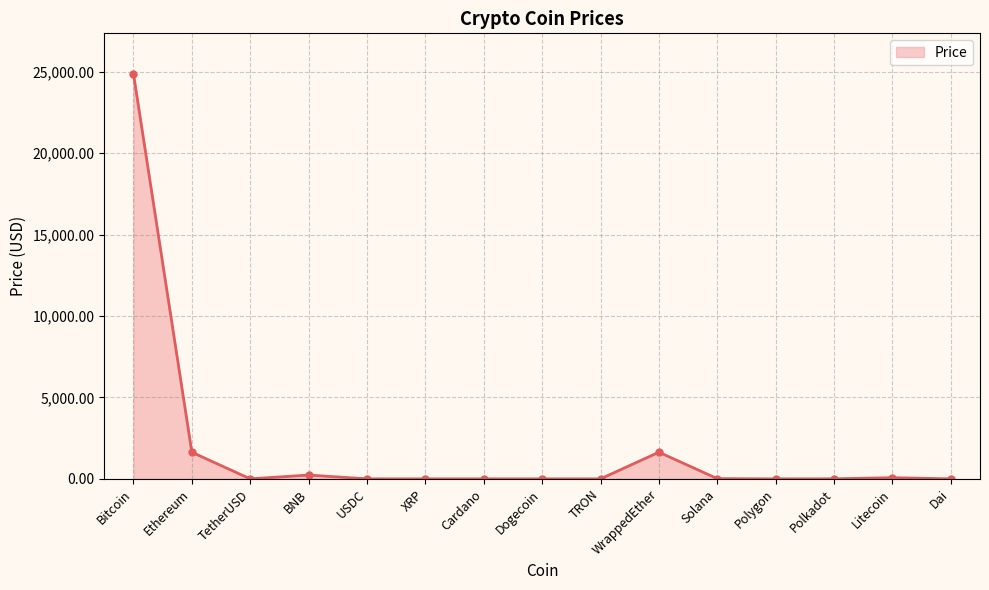

Does the chart display data point markers on the line(s)?

Yes